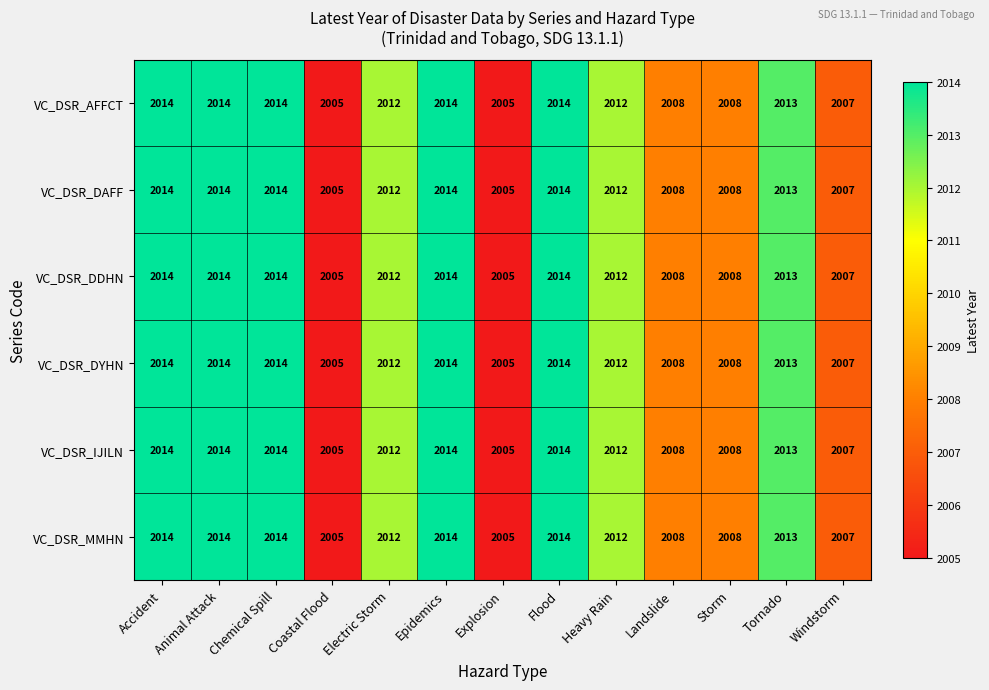

What is the maximum value for VC_DSR_IJILN?

2014